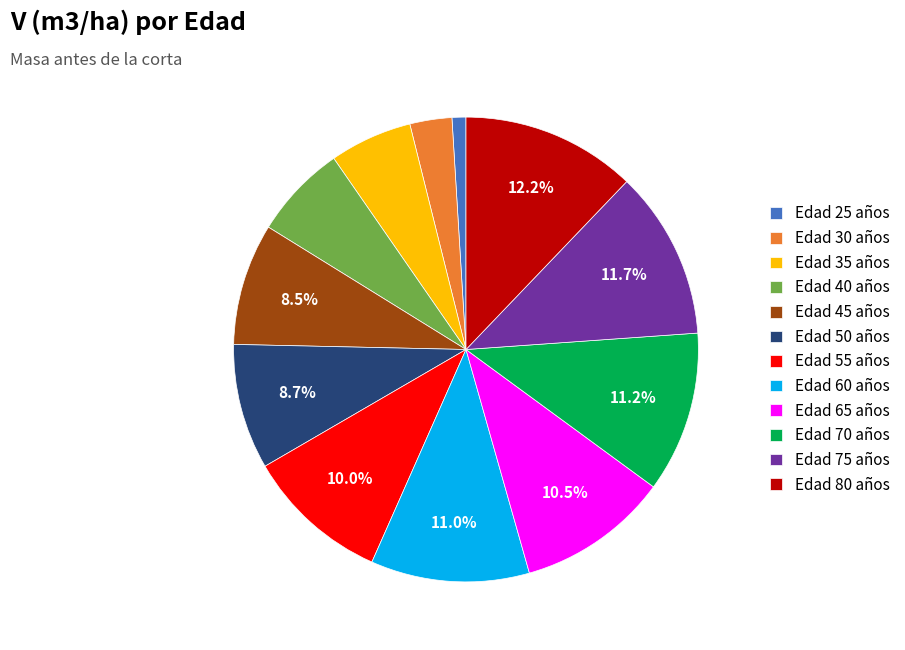

Which slice is the smallest?

Edad 25 años